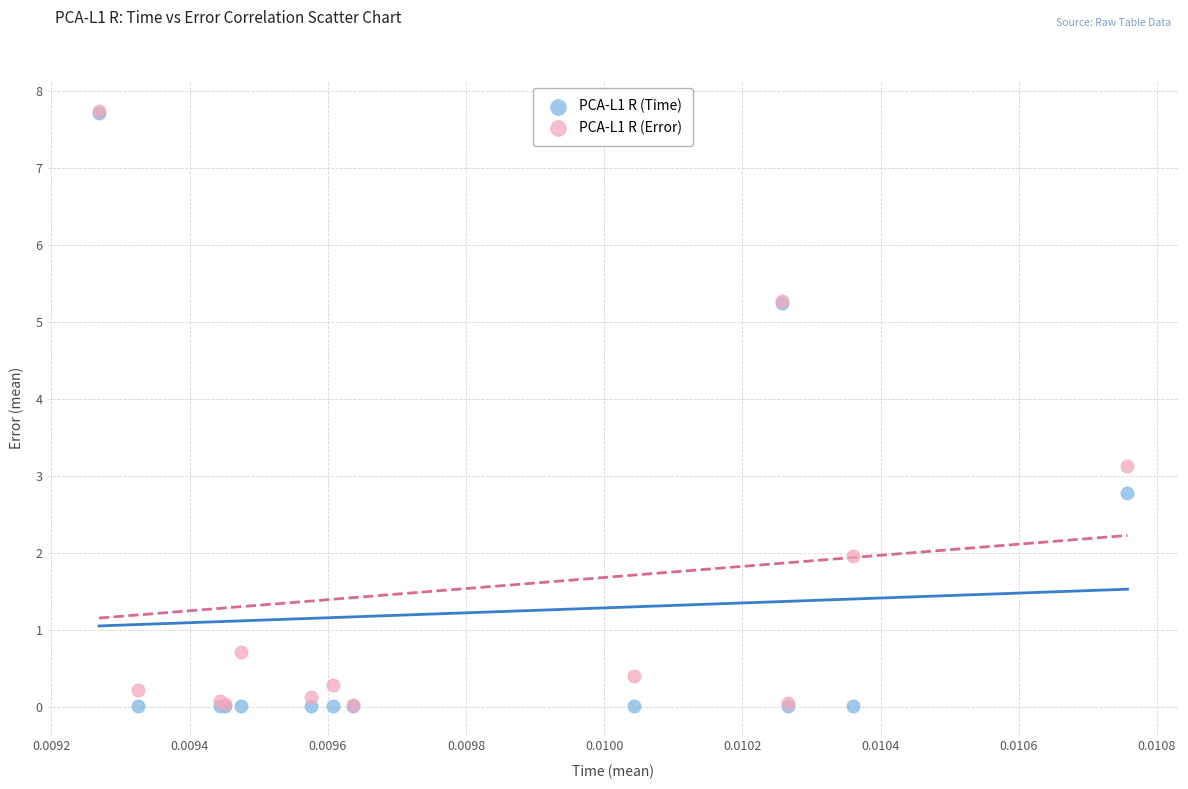

Across all series, what Y value is closest to 3?

3.1